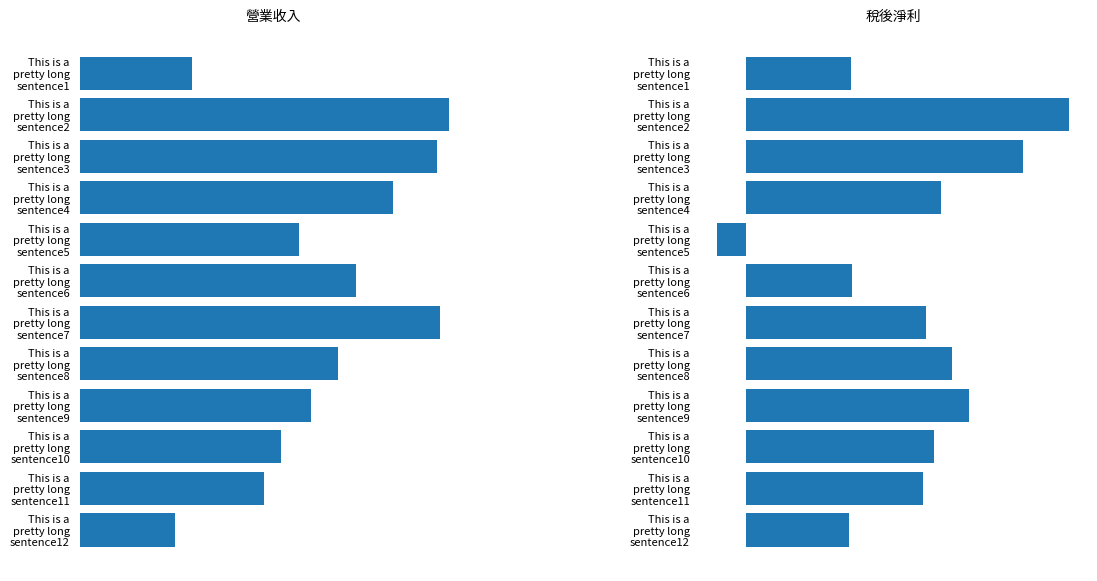

At how many categories does at least one series exceed 12?

10